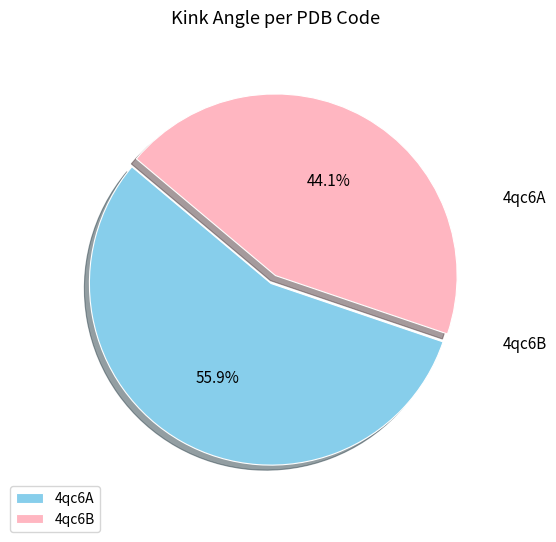

Rank the categories by value from highest to lowest.

4qc6A, 4qc6B